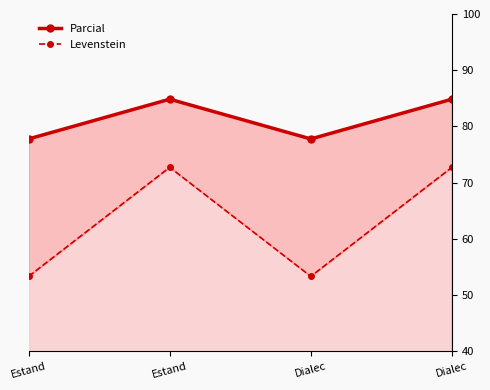

The value of Parcial at Dialec is 77.8. True or false?

True